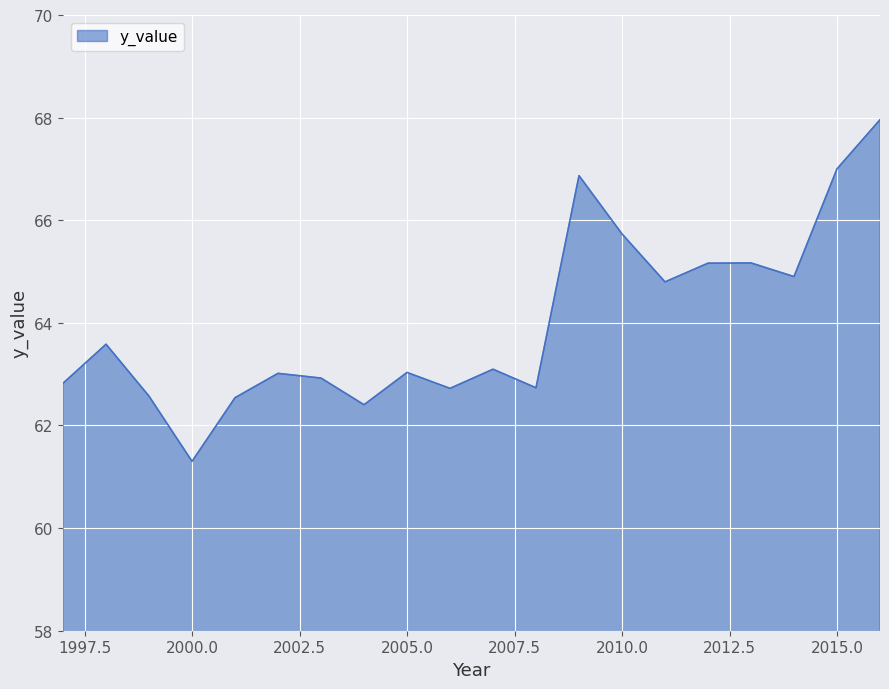

What is the smallest value displayed?

61.3